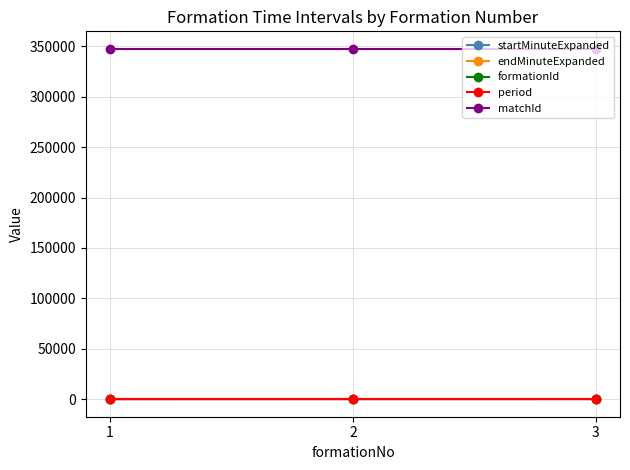

The startMinuteExpanded series shows 74 at 2. True or false?

True